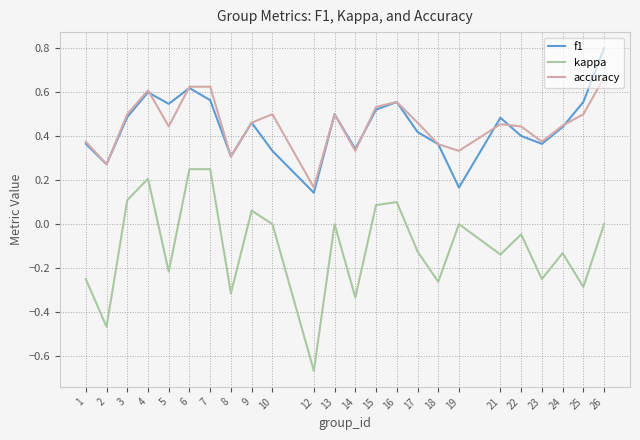

Is the value of f1 at 2 greater than the value of accuracy at 22?

No